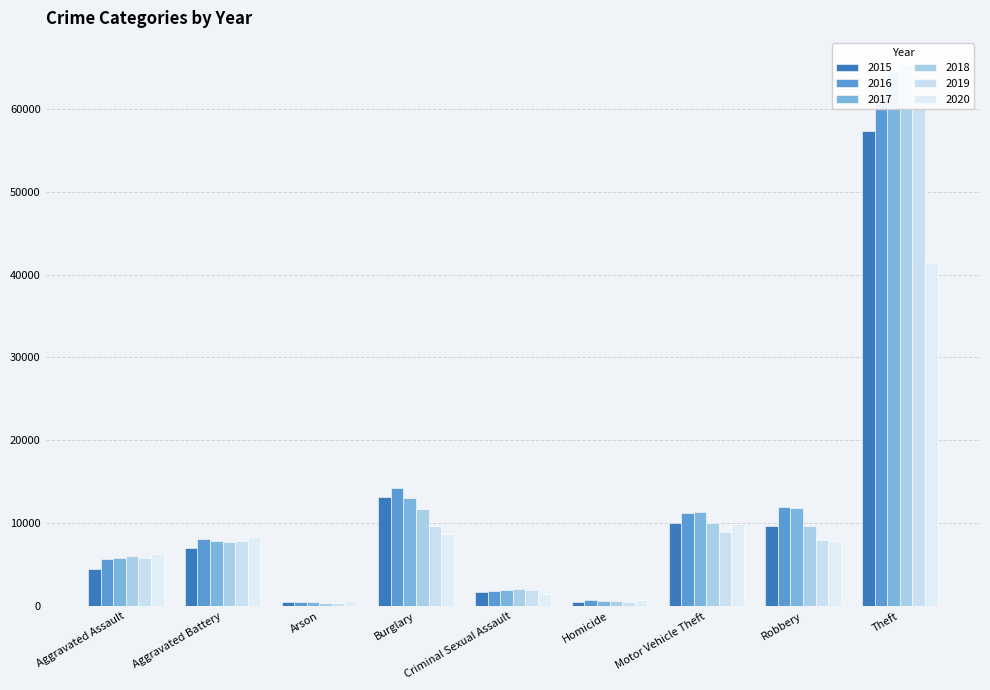

At which category is the sum across all series the highest?

Theft